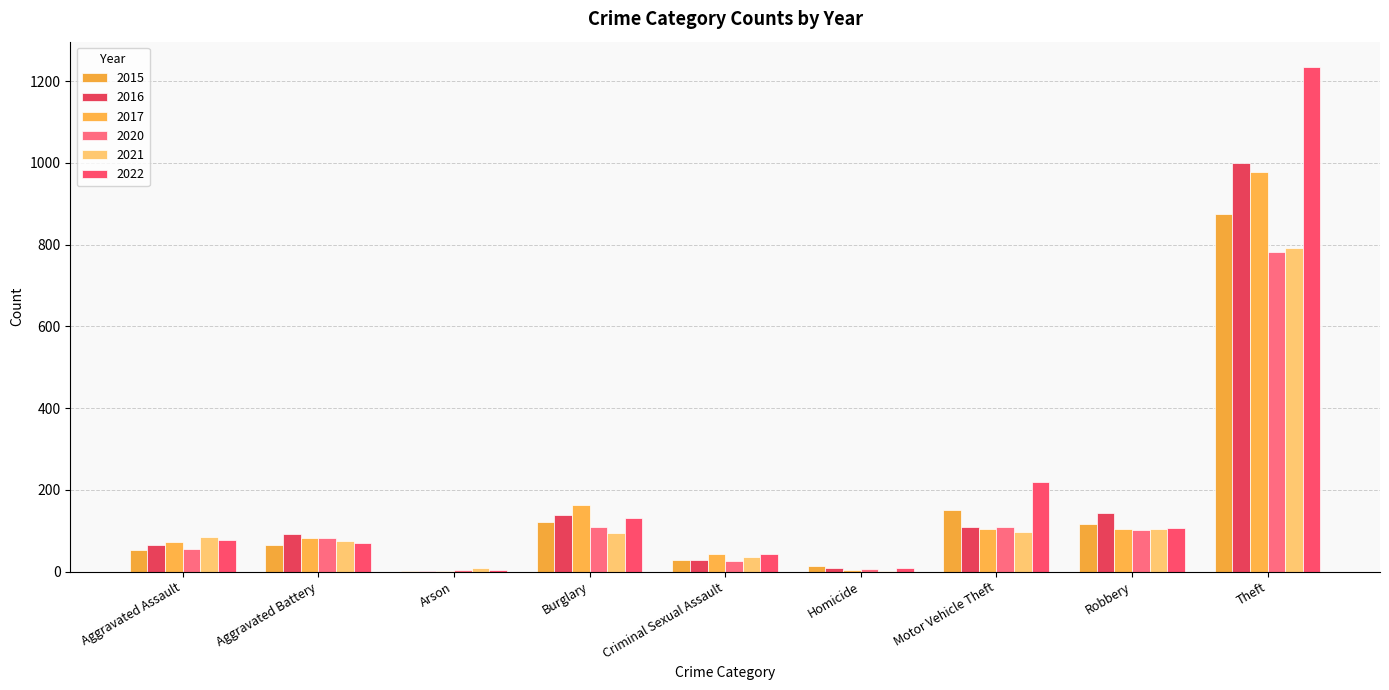

Are the bars horizontal?

No